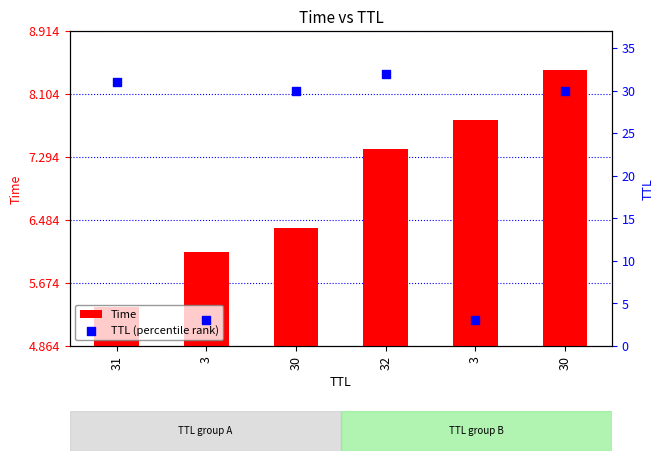

Which series reaches the minimum Y coordinate?

TTL (percentile rank)